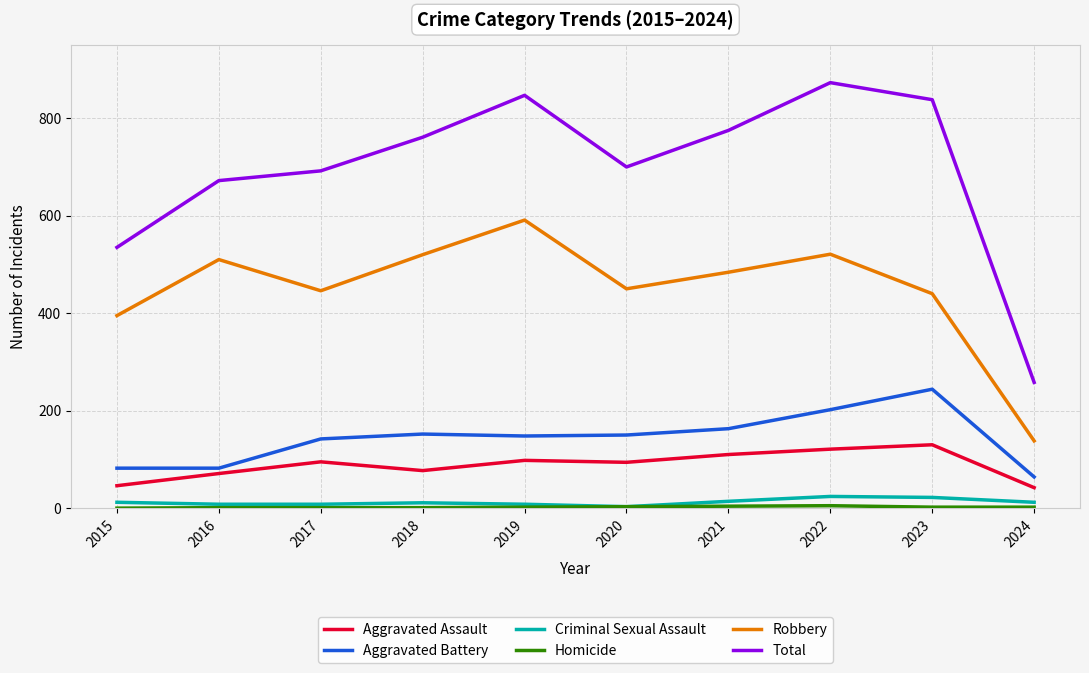

Between 2015 and 2020, which series saw the biggest shift?

Total